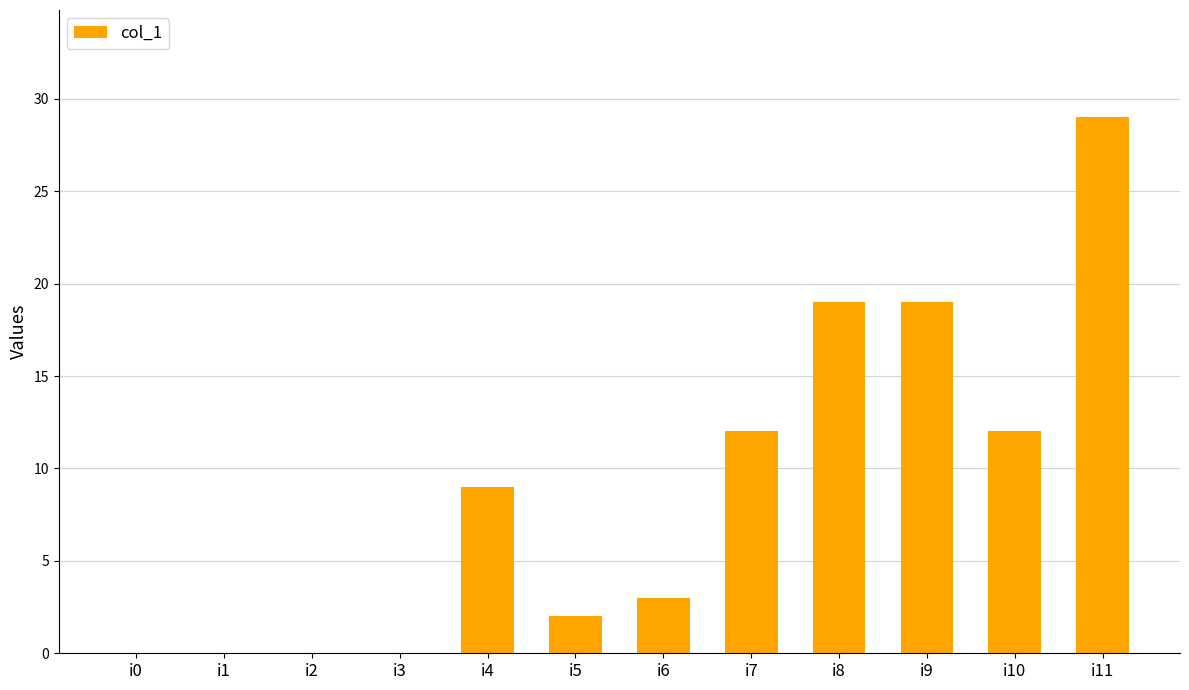

True or false: the data shows 14 at i1.

False